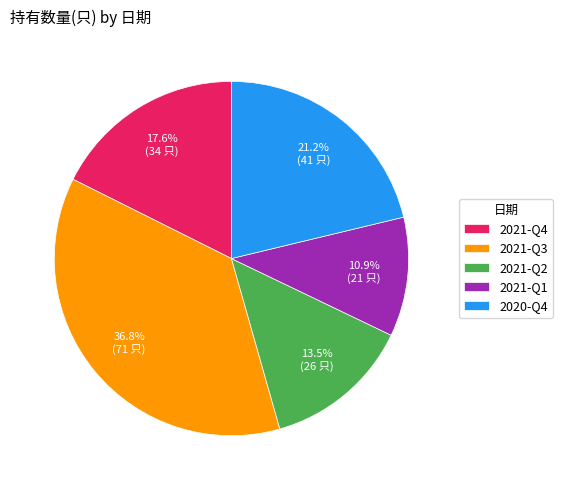

How much of the chart is everything except 2021-Q1?

89.1%